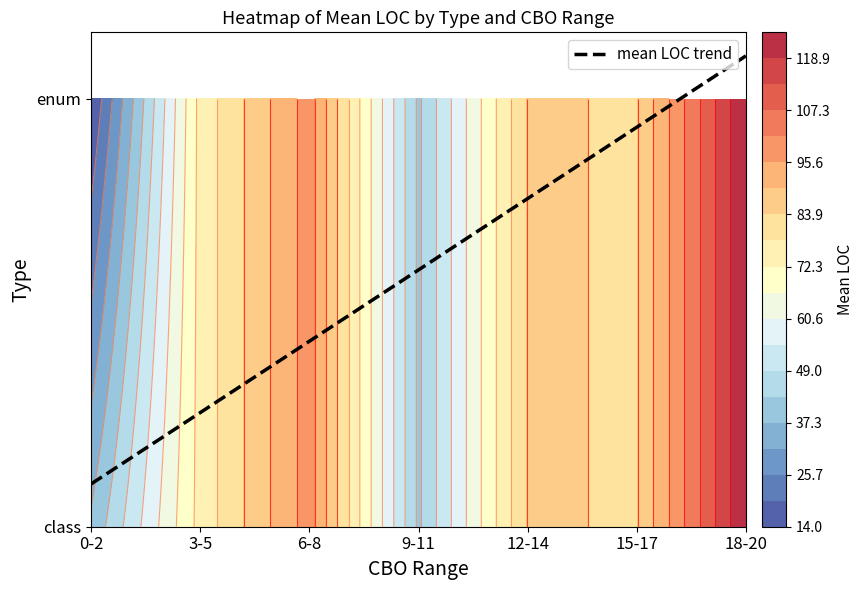

Reading left to right, list all the values displayed in this chart.

class: 0=76	1=28	2=93	3=35	4=52	5=96	6=33	7=158	8=151	9=106	10=22	11=39	12=79	13=18	14=68	15=53	16=19	17=56	18=149	19=109	20=160	21=48	22=16	23=104	24=185	25=71	26=38	27=16	28=32	29=31	30=50	31=36	32=19	33=152	34=88	35=43	36=173	37=104	38=185	39=71
enum: 0=27	1=4	2=11	3=0	4=0	5=0	6=0	7=0	8=0	9=0	10=0	11=0	12=0	13=0	14=0	15=0	16=0	17=0	18=0	19=0	20=0	21=0	22=0	23=0	24=0	25=0	26=0	27=0	28=0	29=0	30=0	31=0	32=0	33=0	34=0	35=0	36=0	37=0	38=0	39=0